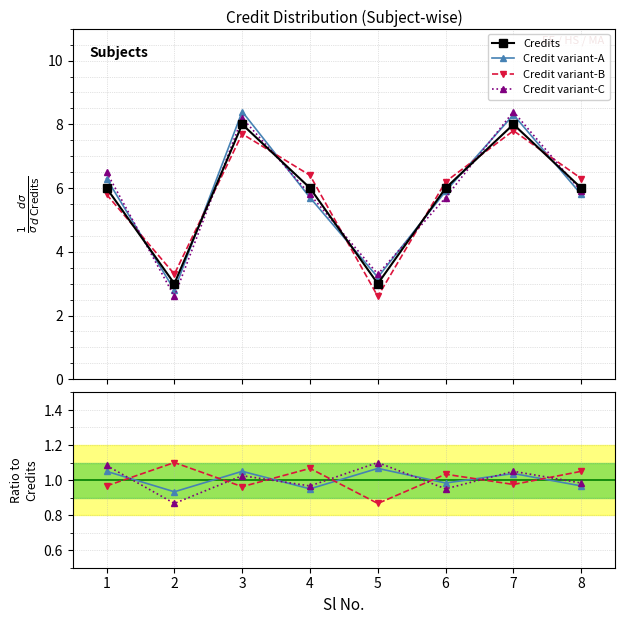

Where does the data first go above 6?

3